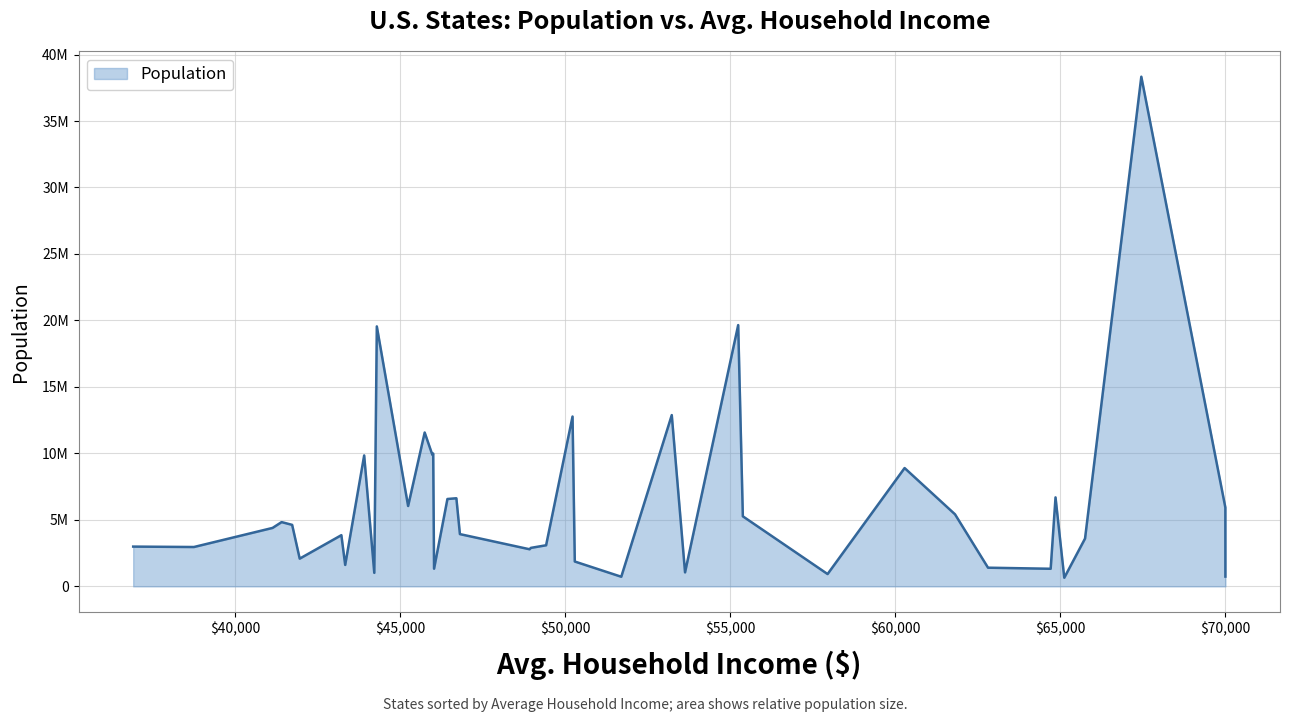

The value at 15 is 1898629. True or false?

False